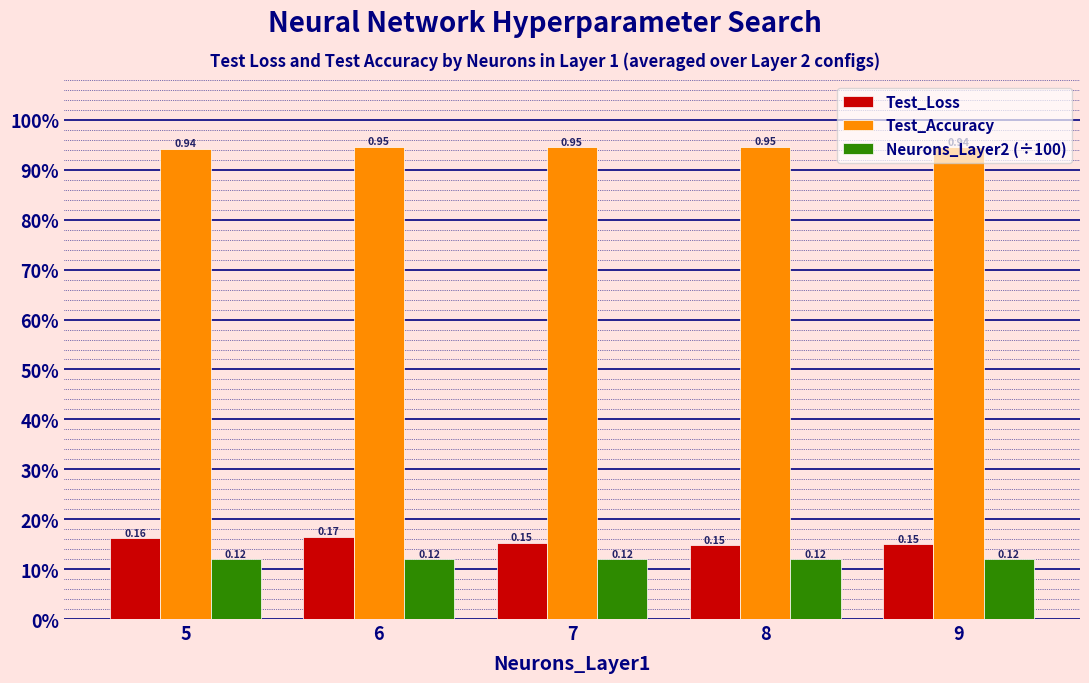

Does the chart contain any negative values?

No